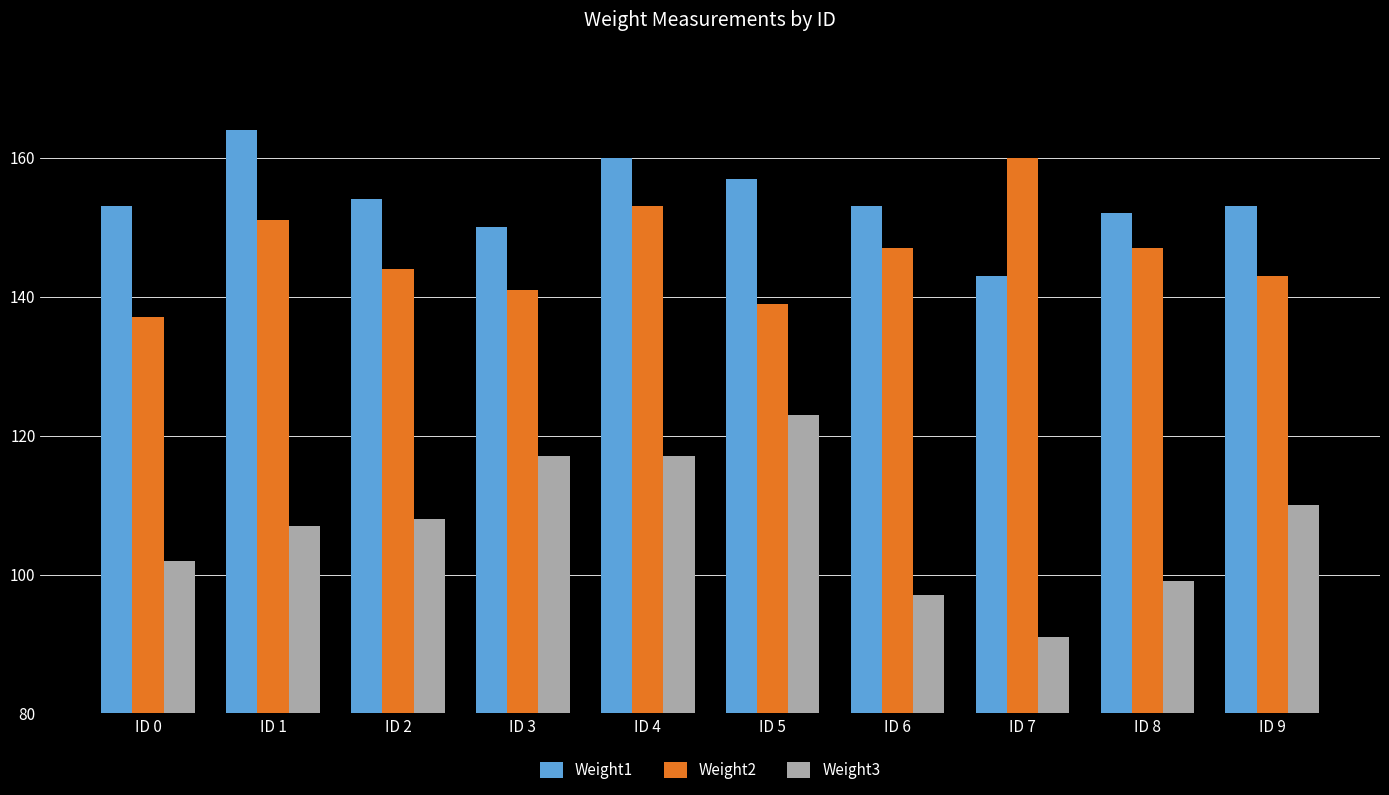

How many bars are there in each group?

3